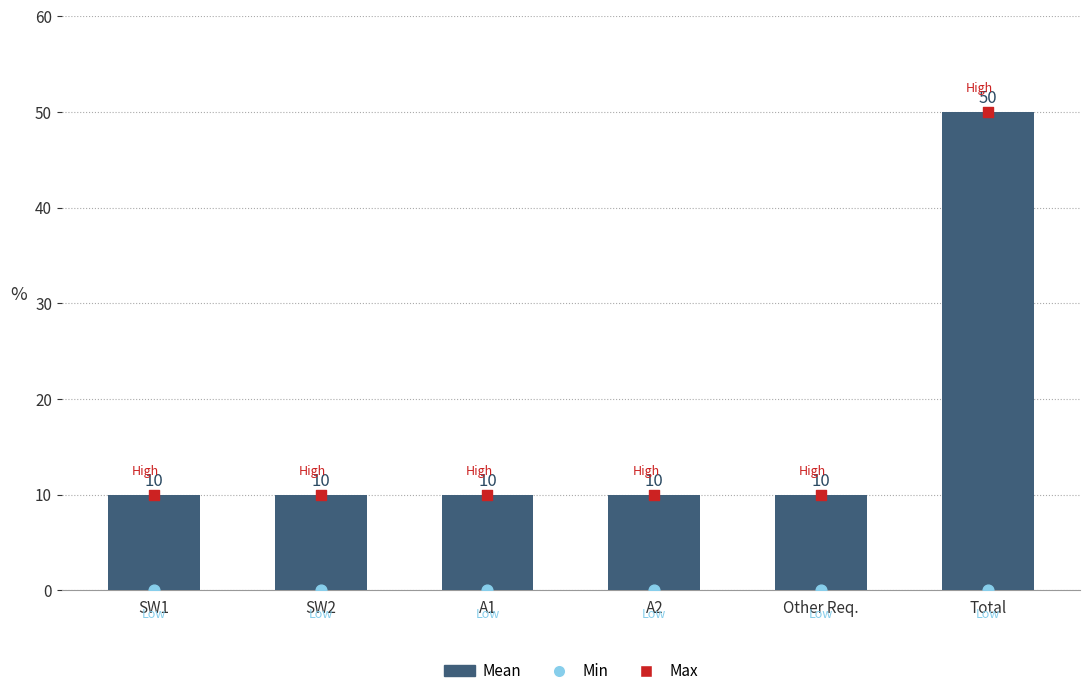

What is the total value across all series at Other Req.?

20